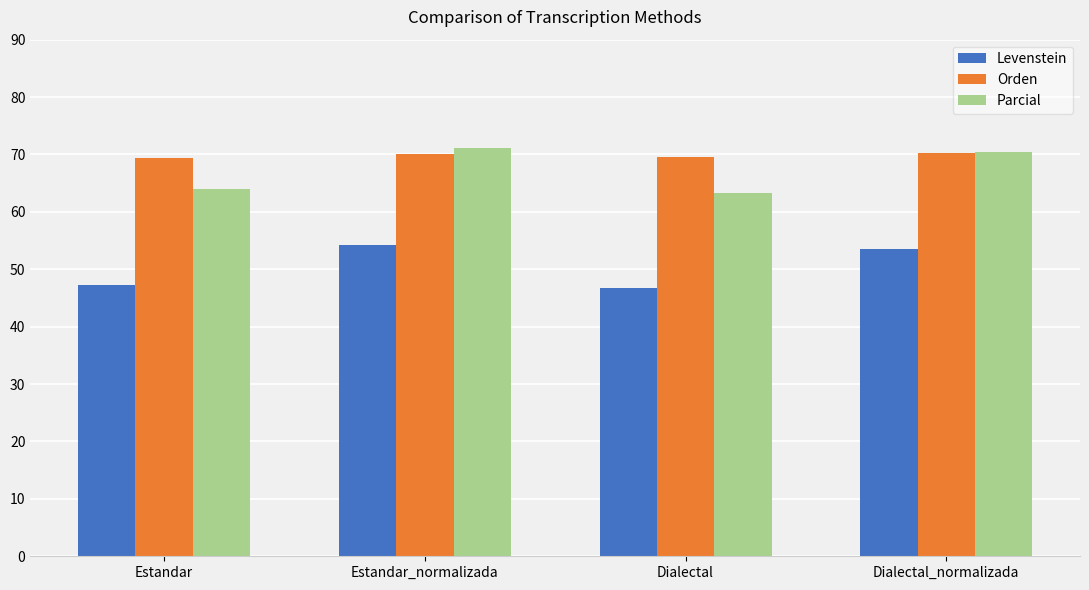

What is the label of the 4th bar from the left?

Dialectal_normalizada